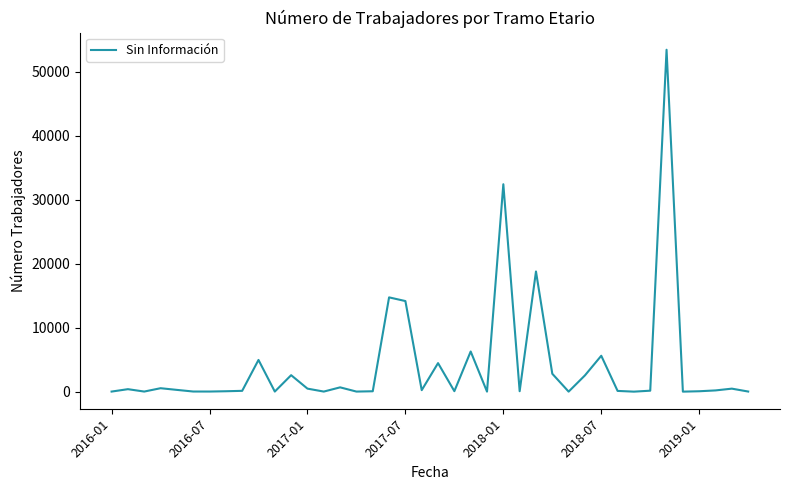

What is the greatest value displayed?

53418